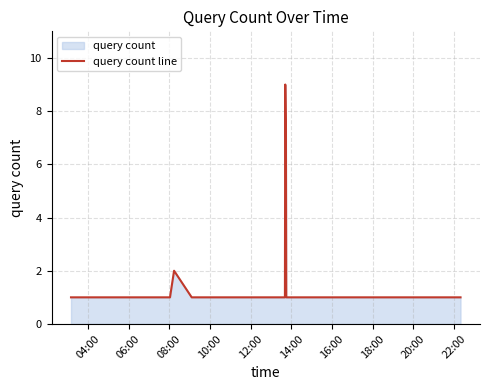

What is the difference between the maximum and minimum values?

8